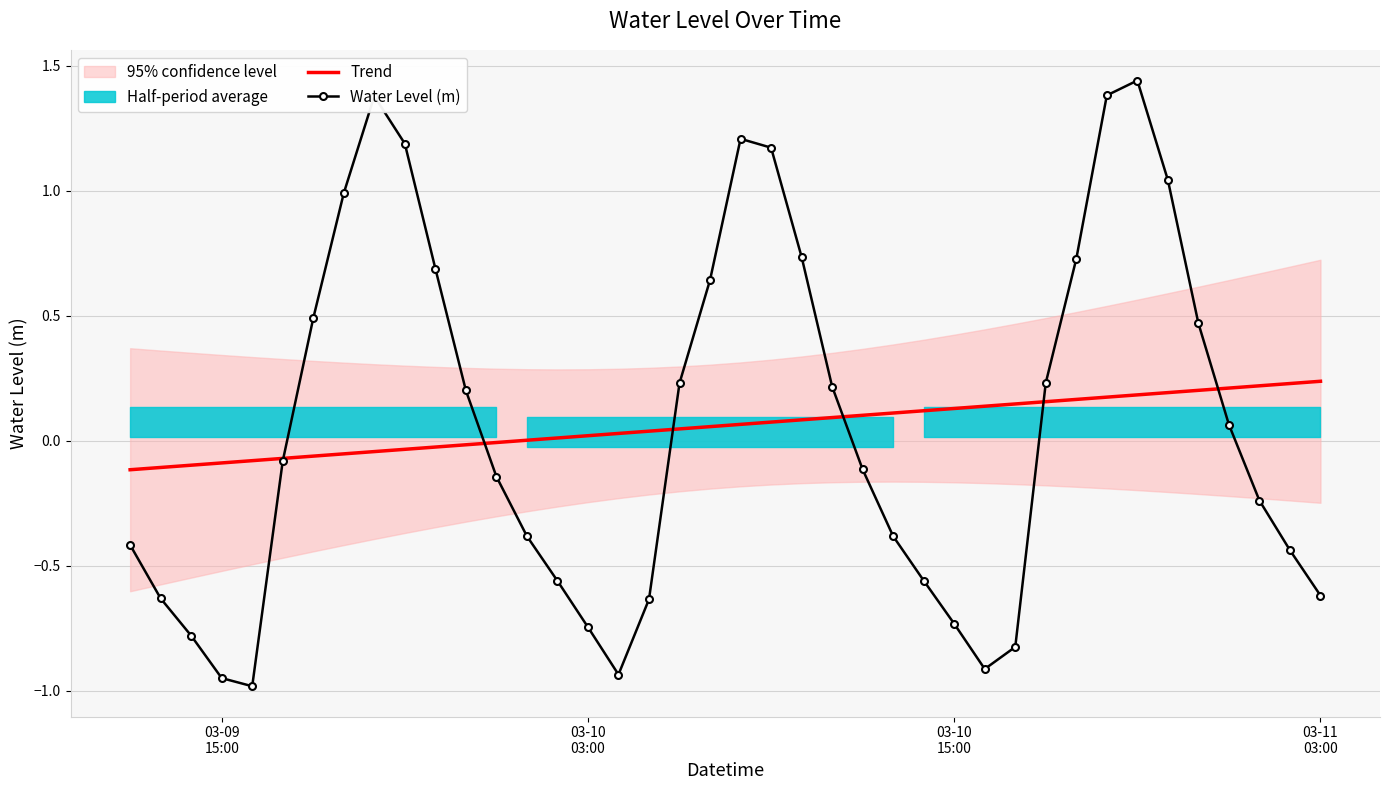

True or false: Water Level (m) and Trend cross at least once.

True